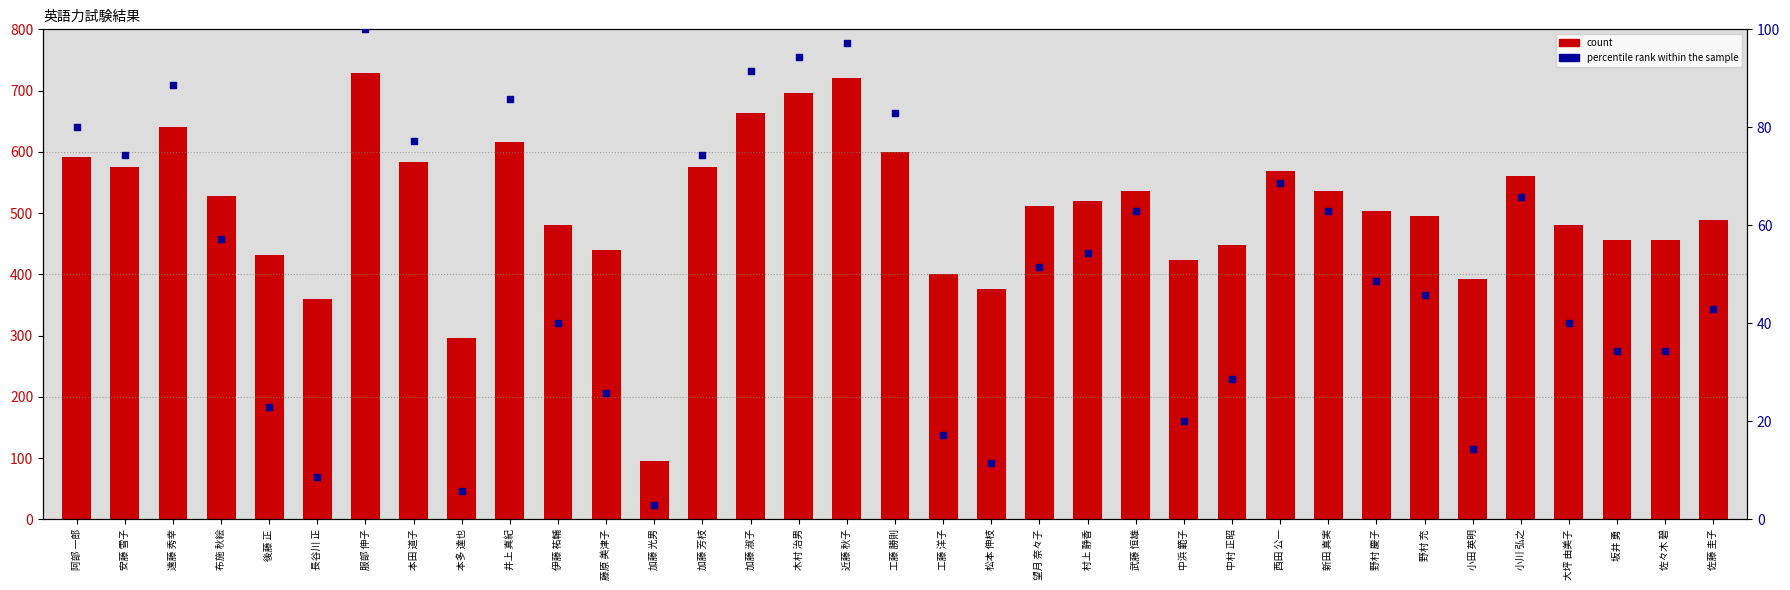

At how many categories does at least one series exceed 101?

34